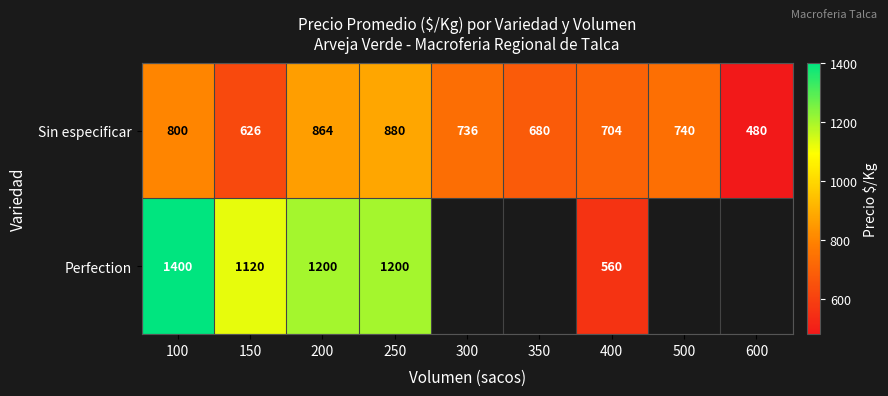

The value of Sin especificar at 600 is 179.8. True or false?

False